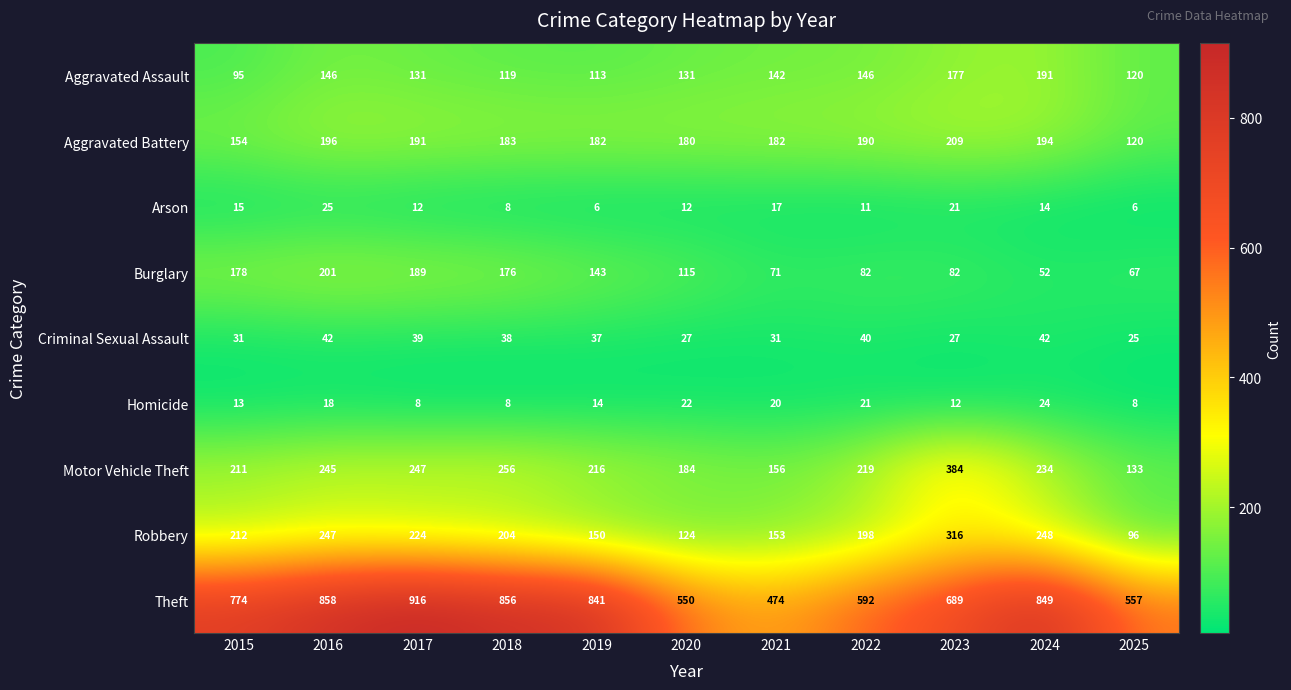

What is the maximum value for Aggravated Battery?

209